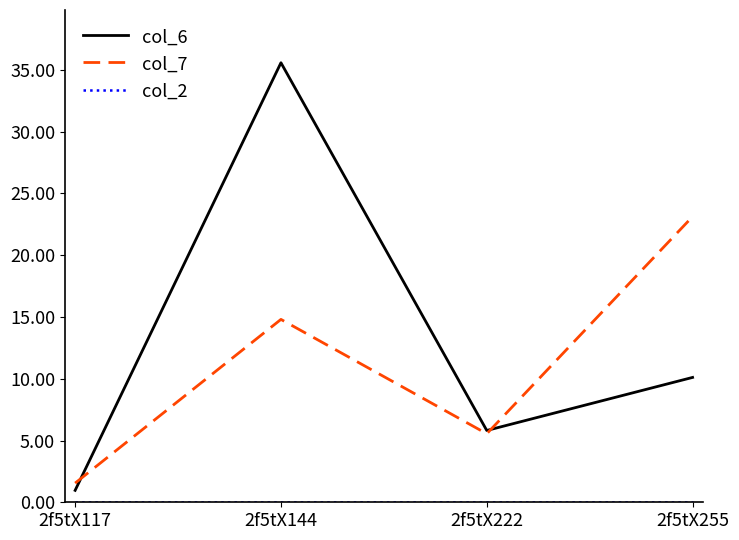

Is it true that col_7 equals 3.6 at 2f5tX222?

False